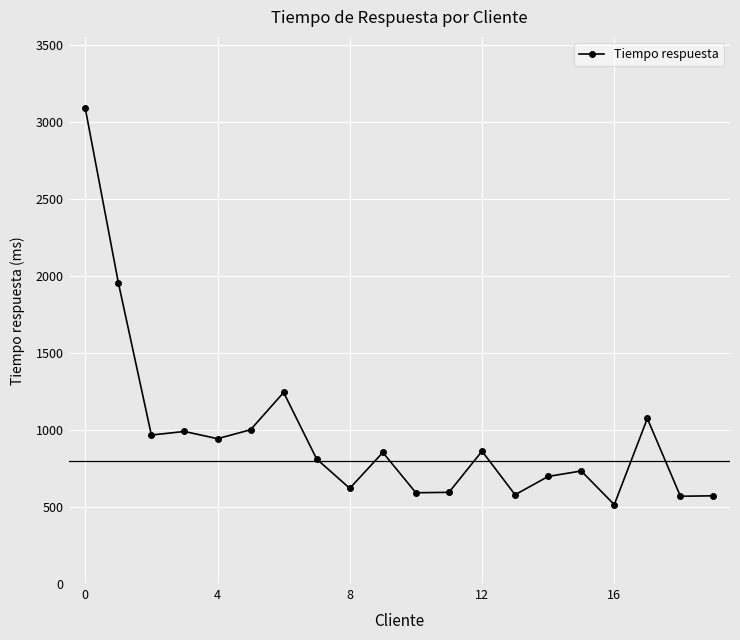

What is the minimum value shown in the chart?

515.7